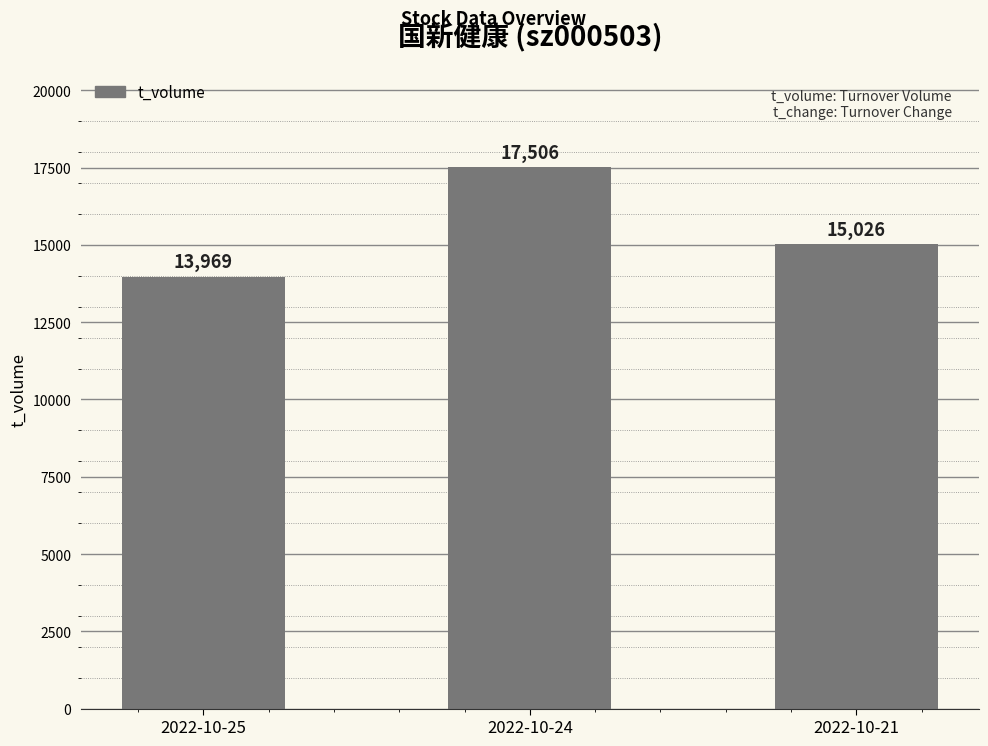

List the labels in order of value, largest first.

2022-10-24, 2022-10-21, 2022-10-25